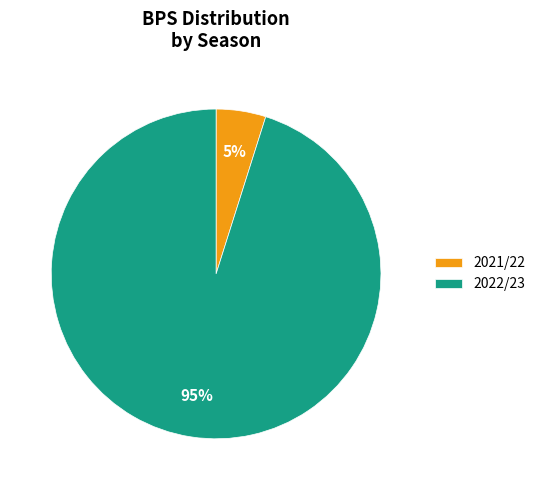

How many segments does this pie chart have?

2